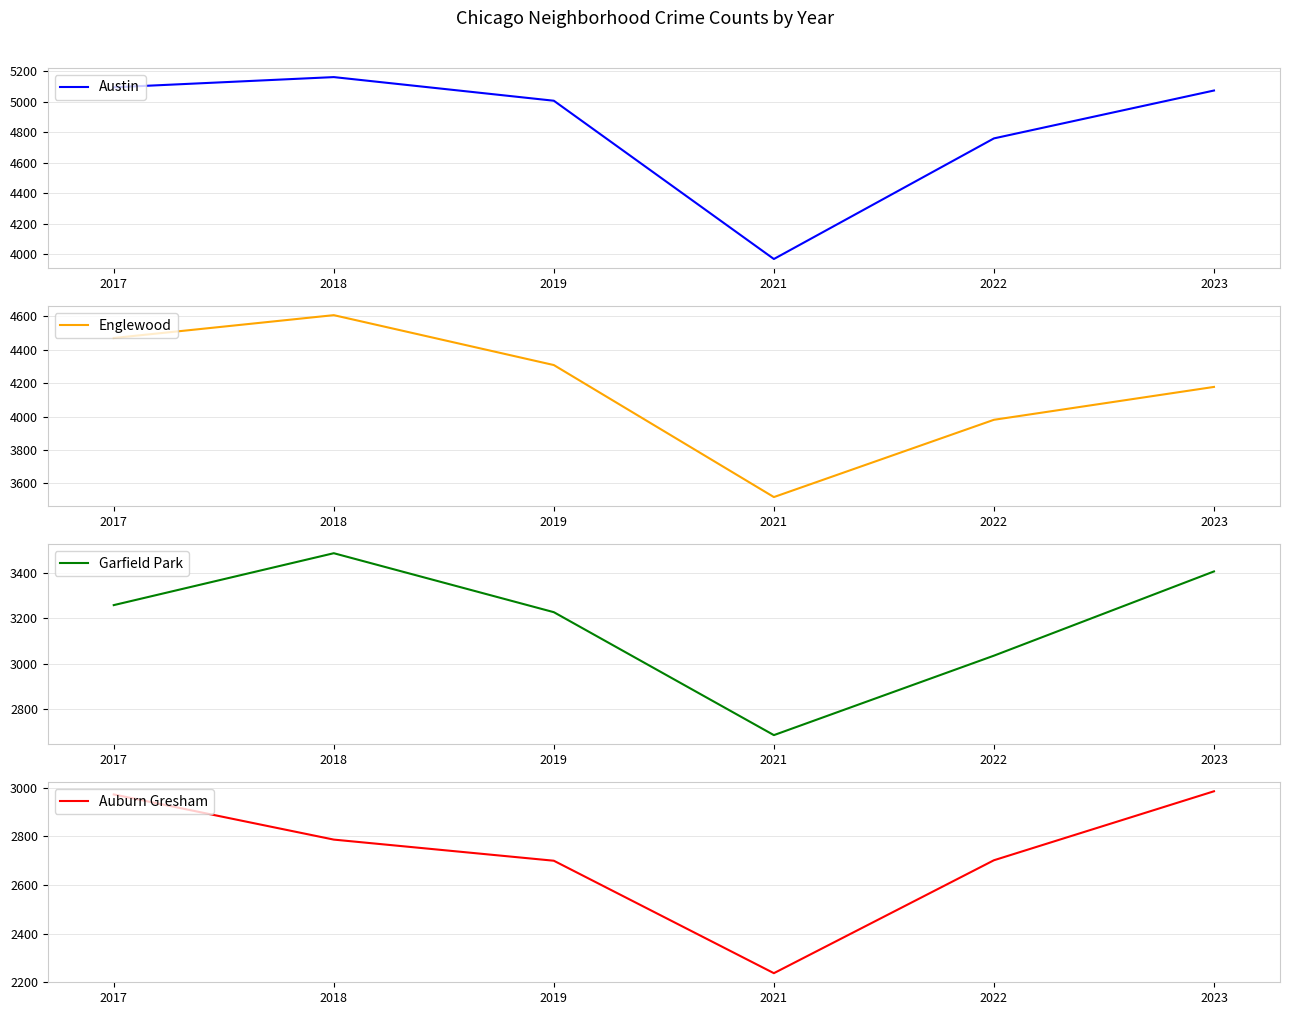

What value does the Englewood series have at 2023?

4178